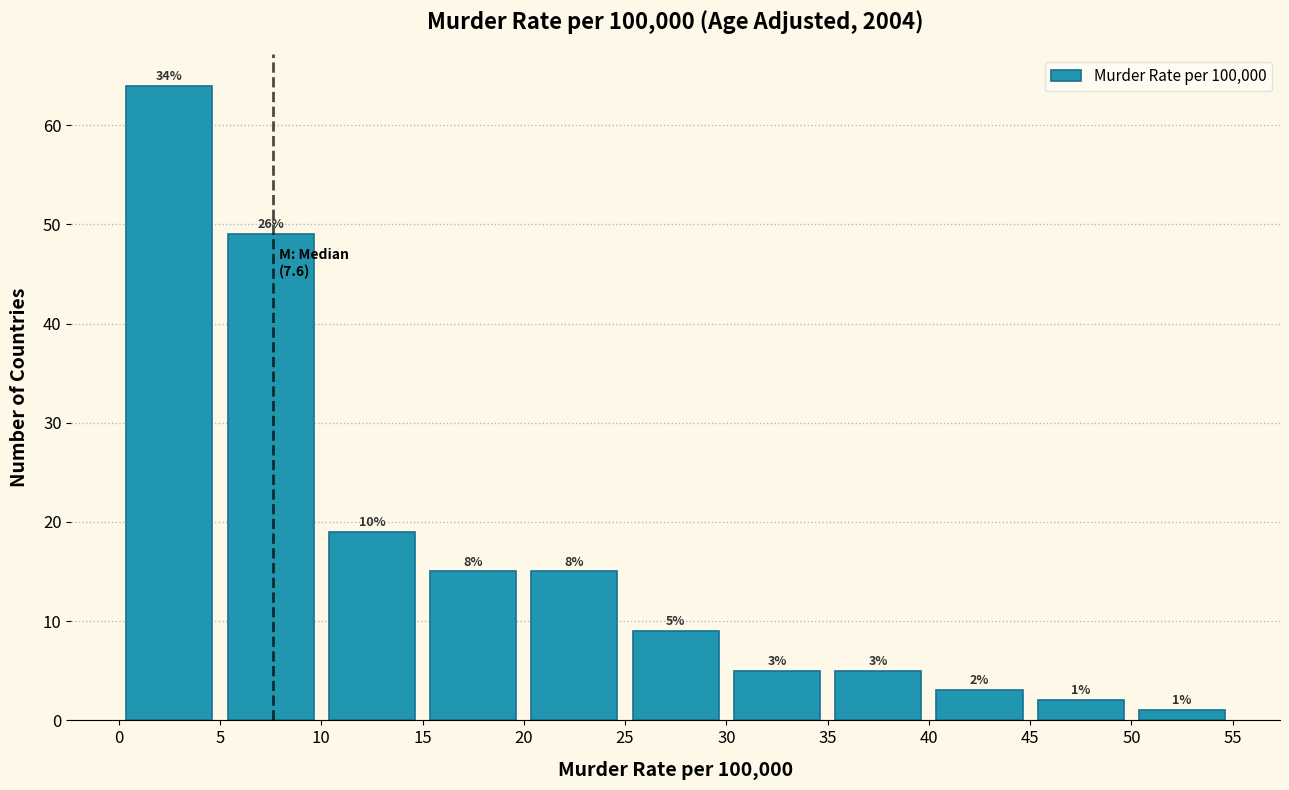

Which range on the x-axis has the tallest bar?

0 to 5